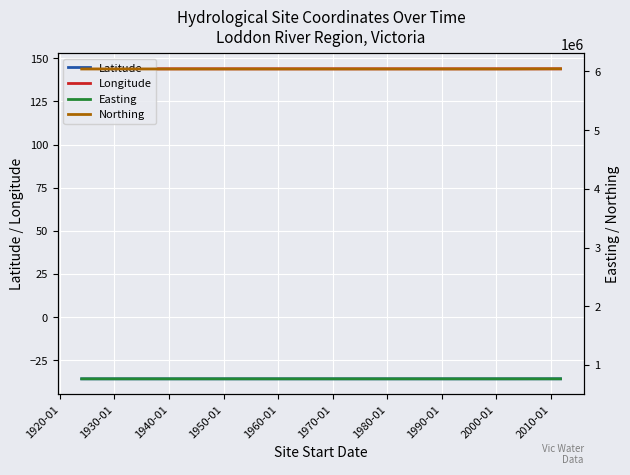

True or false: Latitude and Longitude cross at least once.

False